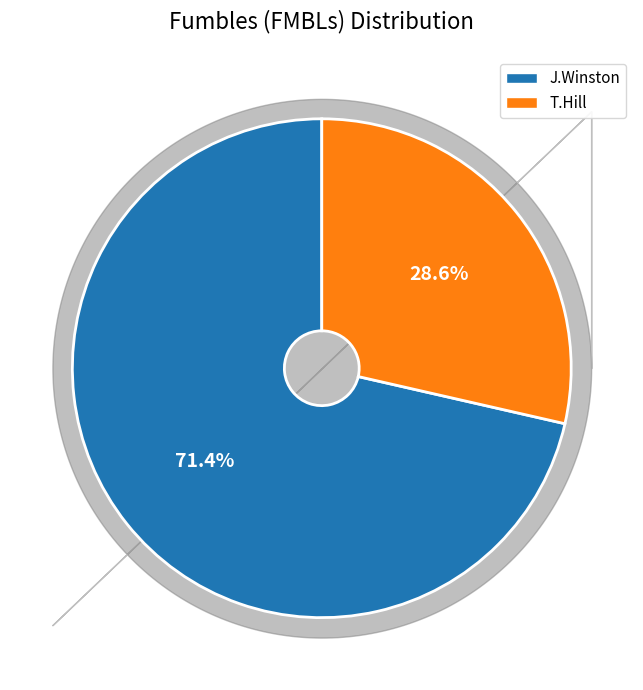

Is there a majority slice in this chart?

Yes